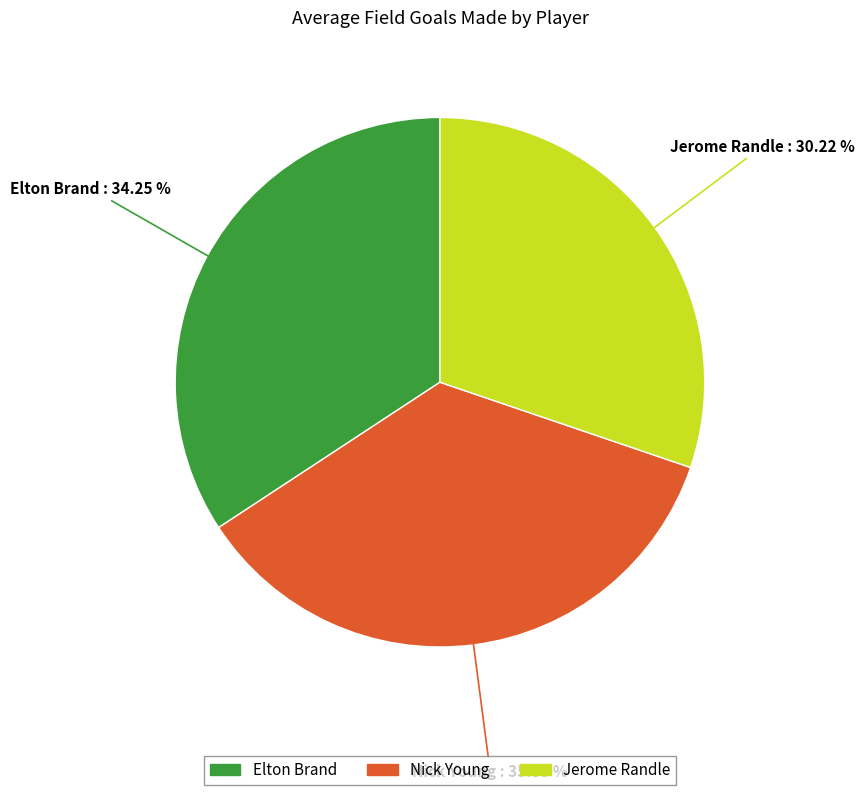

True or false: Elton Brand accounts for 42% of the total.

False